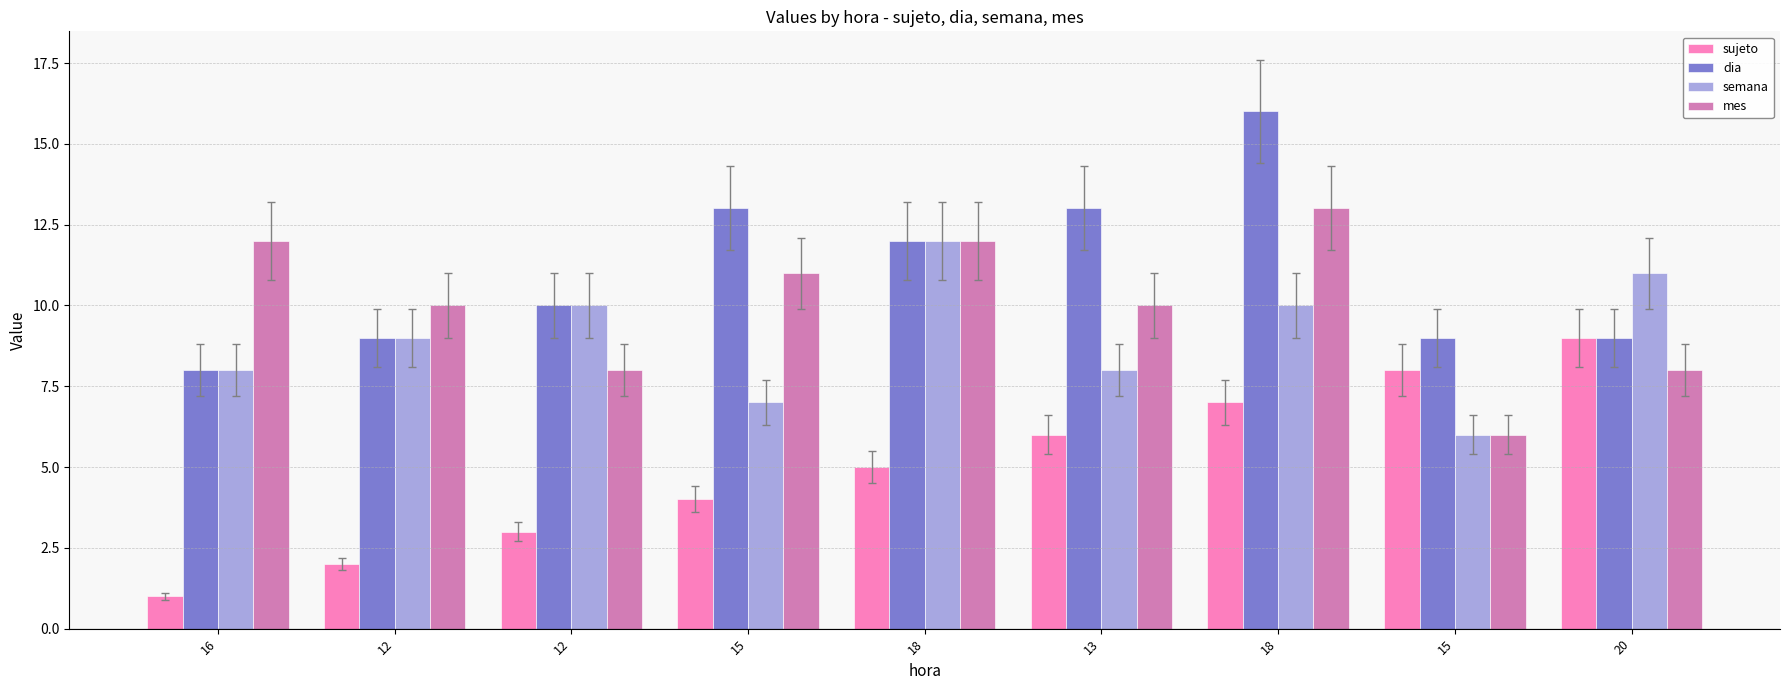

What is the sum of all semana values?

81